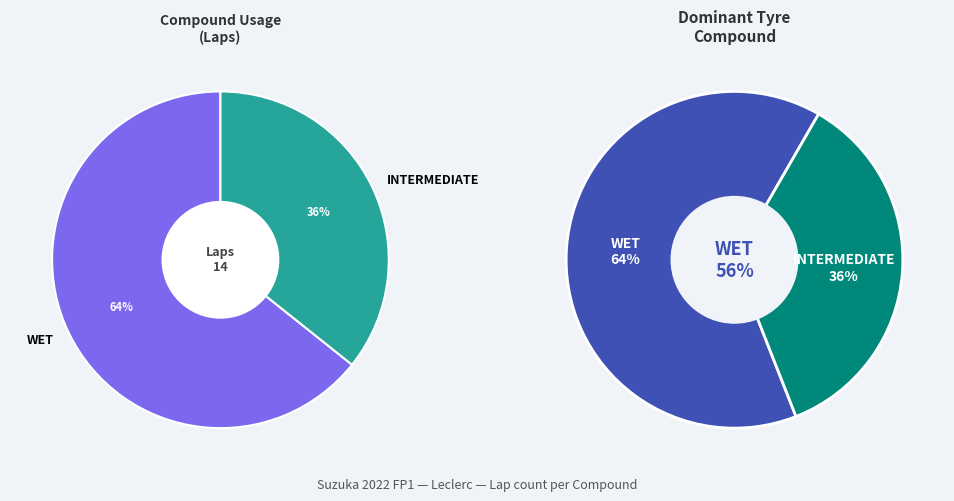

Count the number of slices in the pie.

2